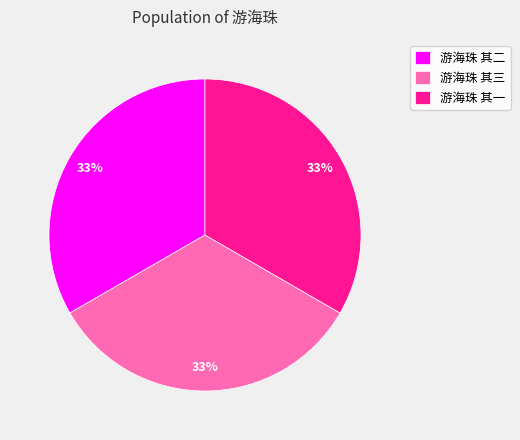

Is 游海珠 其一 the majority of the pie?

No